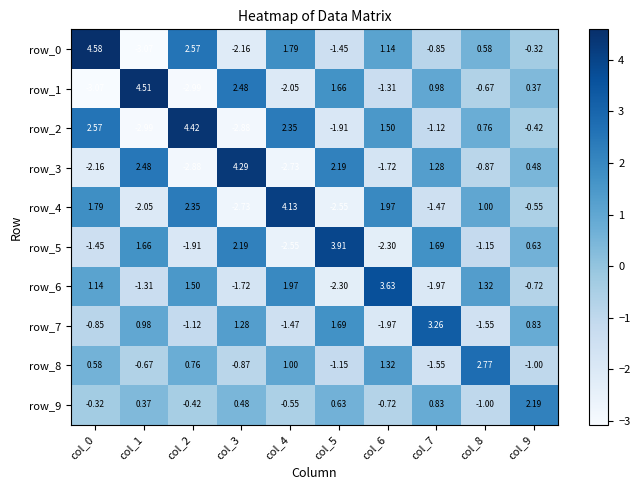

Is the value of row_1 at col_3 greater than the value of row_6 at col_8?

Yes